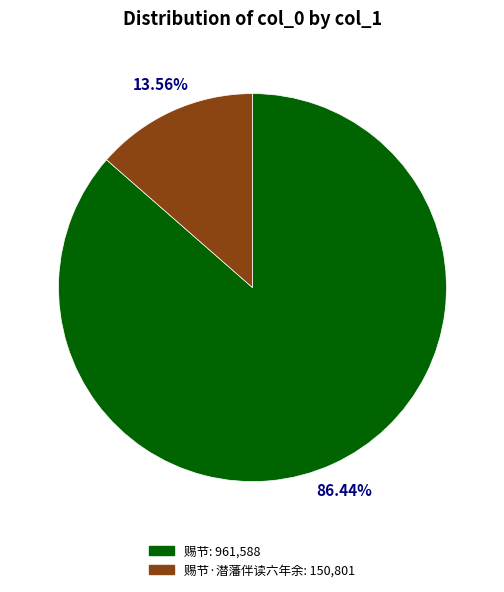

To the nearest percent, what is the difference between the largest and smallest slice percentages?

73%